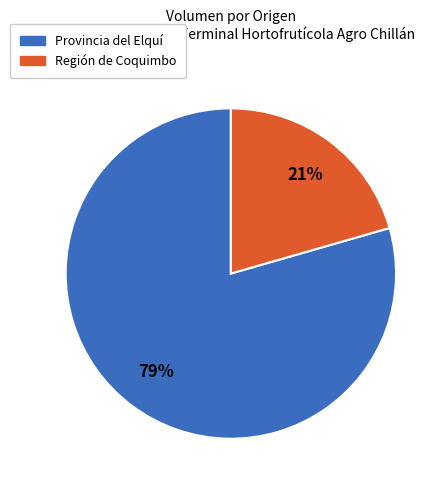

Does any single category account for the majority?

Yes